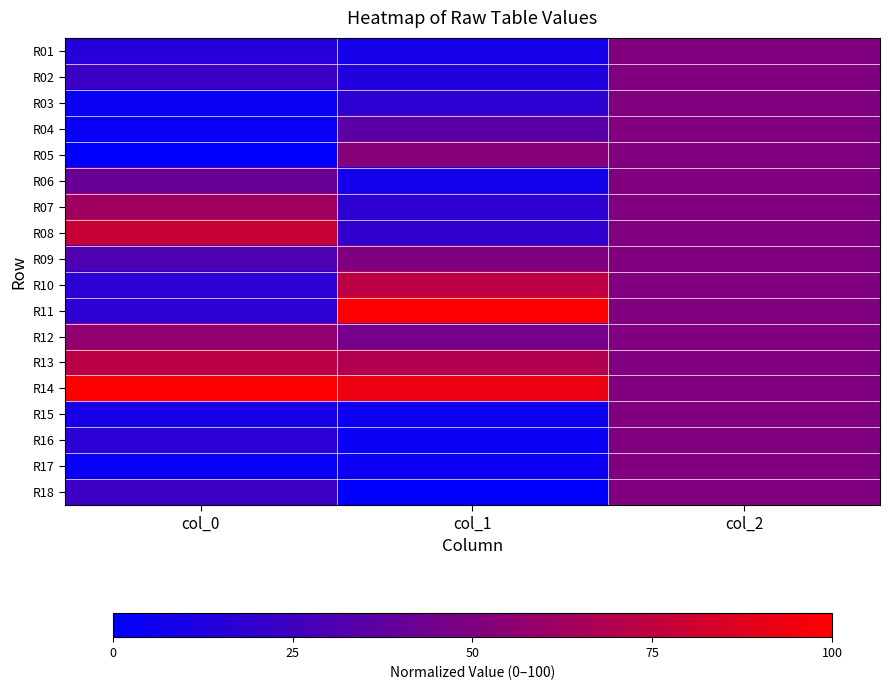

What is the spread (max minus min) of values at col_0?

100.0